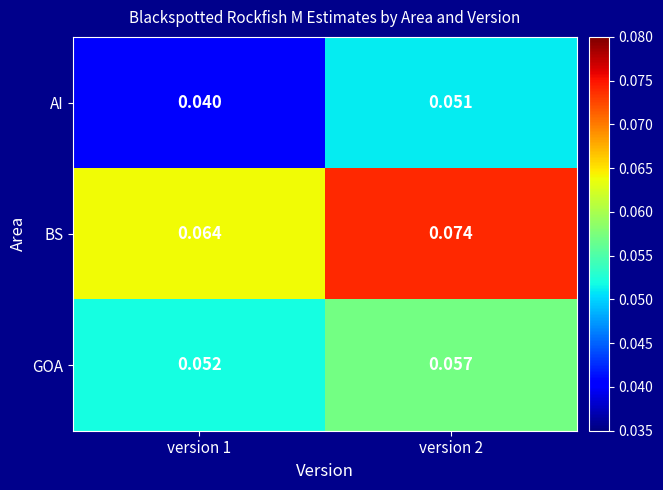

Which series has the largest range (max minus min)?

AI